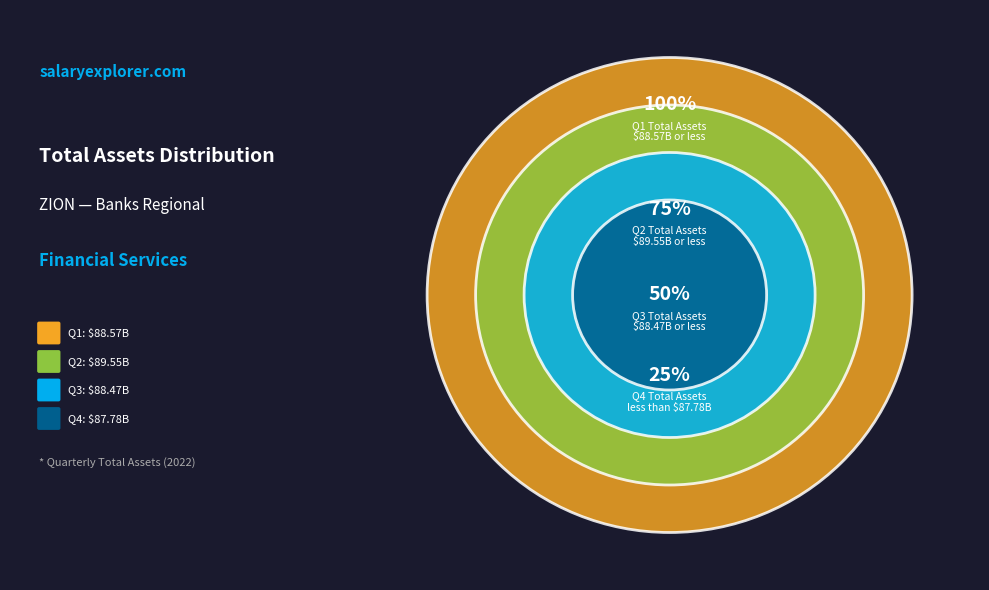

Approximately how many times larger is the value at Q1 compared to Q4?

1.0